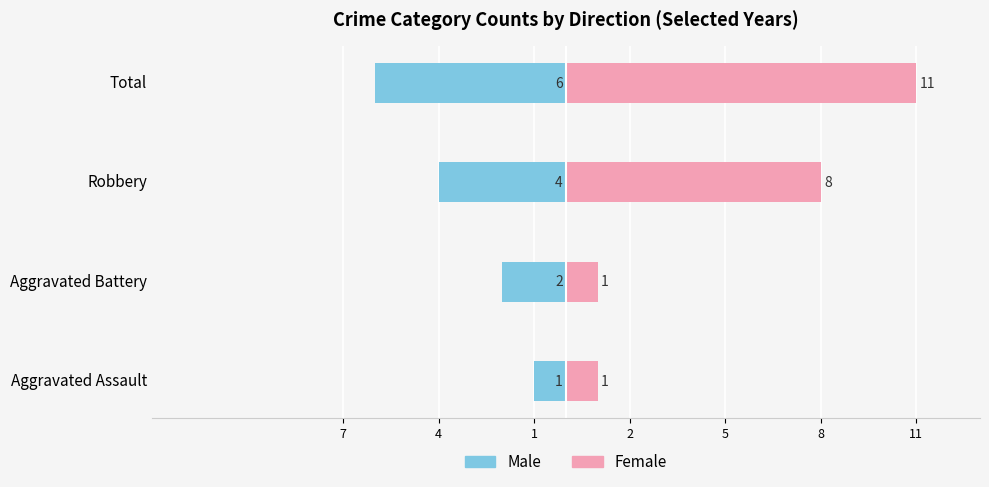

Which series changed the most between Aggravated Assault and Aggravated Battery?

Male